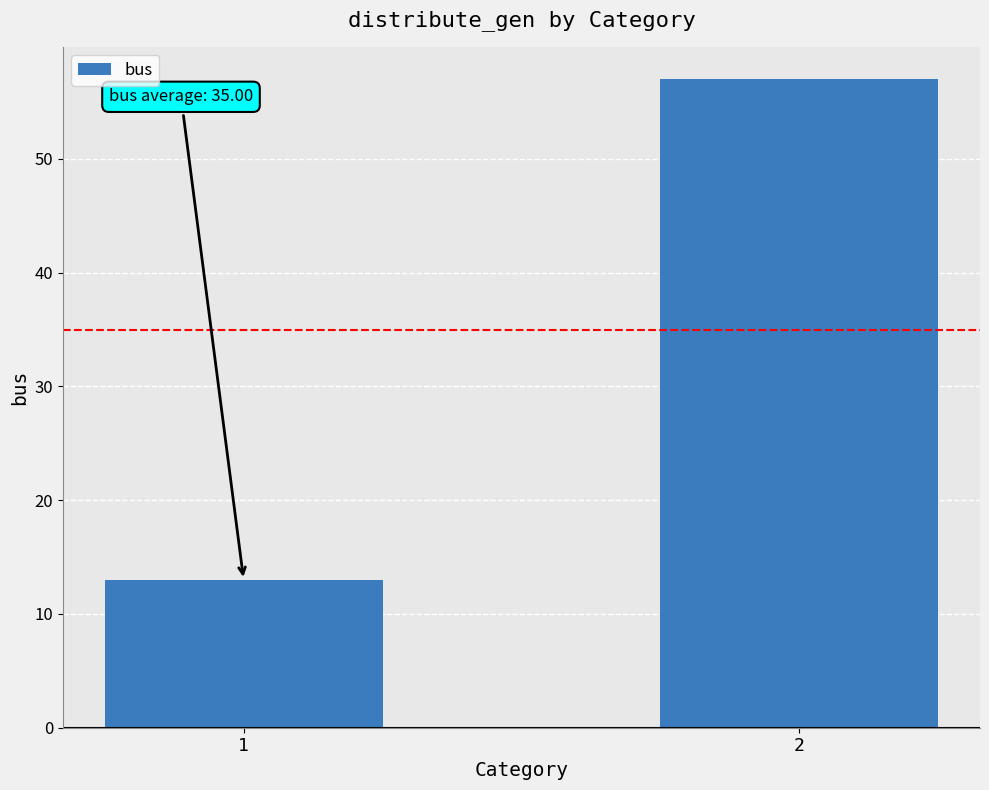

Read the value at 2, to the nearest 10.

60